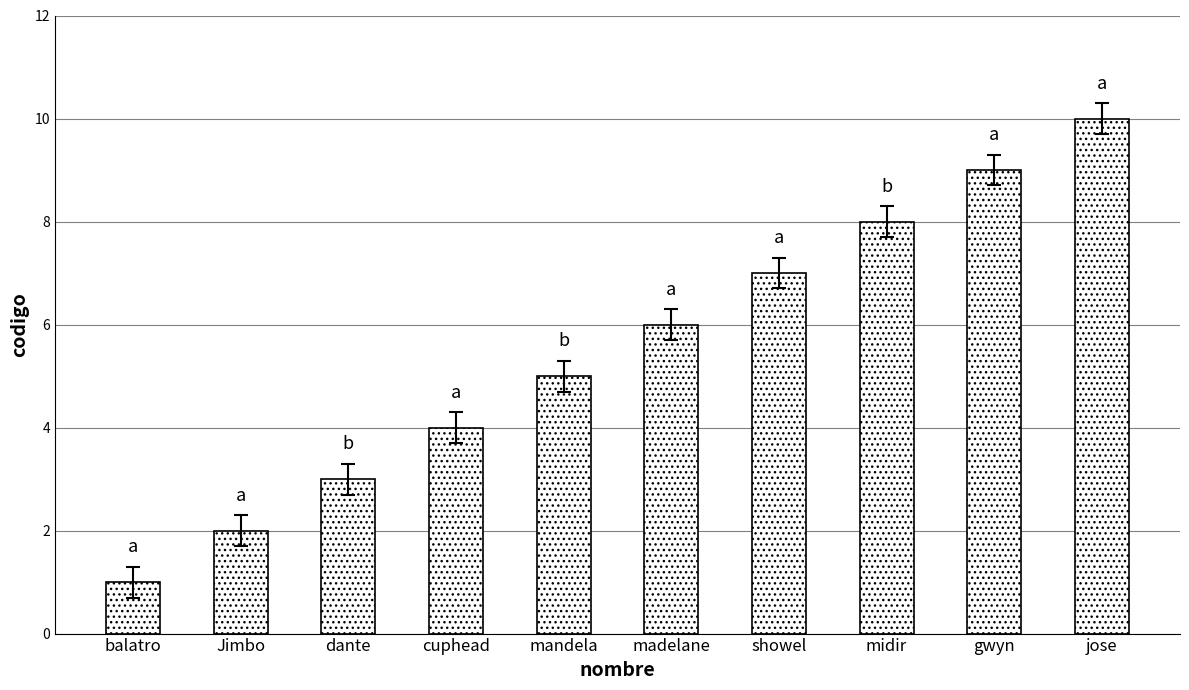

Reading left to right, extract all data points from this chart.

balatro=1	Jimbo=2	dante=3	cuphead=4	mandela=5	madelane=6	showel=7	midir=8	gwyn=9	jose=10